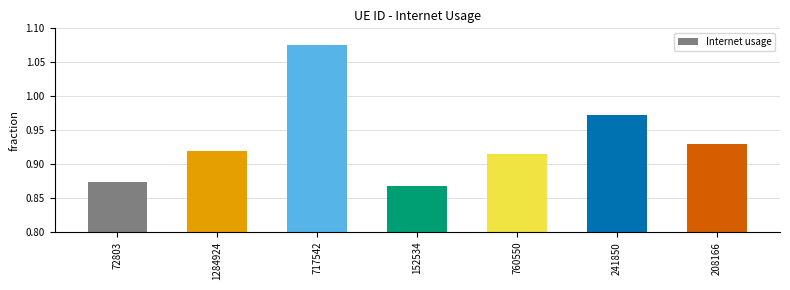

At which category does the chart reach its peak across all series?

717542